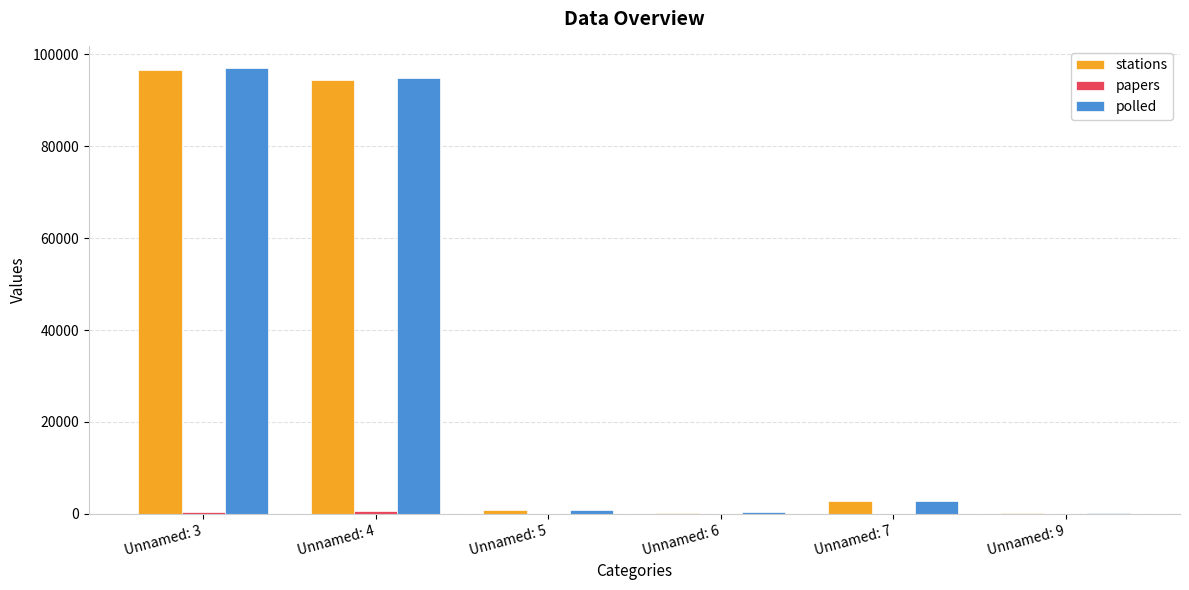

At which label does polled first exceed 2886?

Unnamed: 3